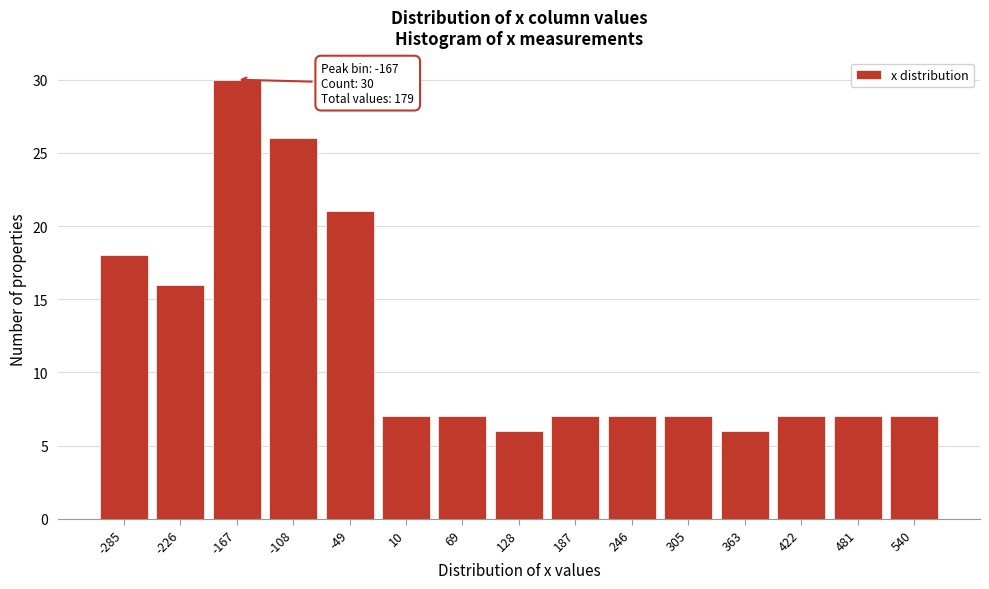

Reading right to left, transcribe all the data shown in this chart.

540=7	481=7	422=7	363=6	305=7	246=7	187=7	128=6	69=7	10=7	-49=21	-108=26	-167=30	-226=16	-285=18